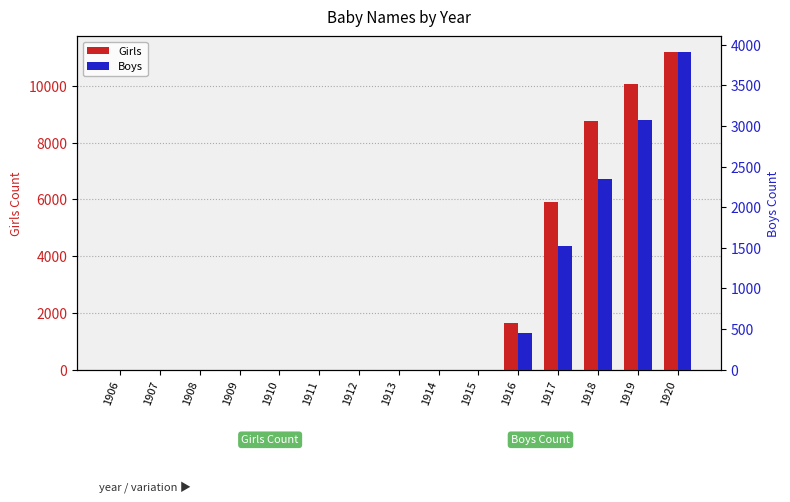

What is the difference between the second highest and second lowest values in the Girls series?

10069